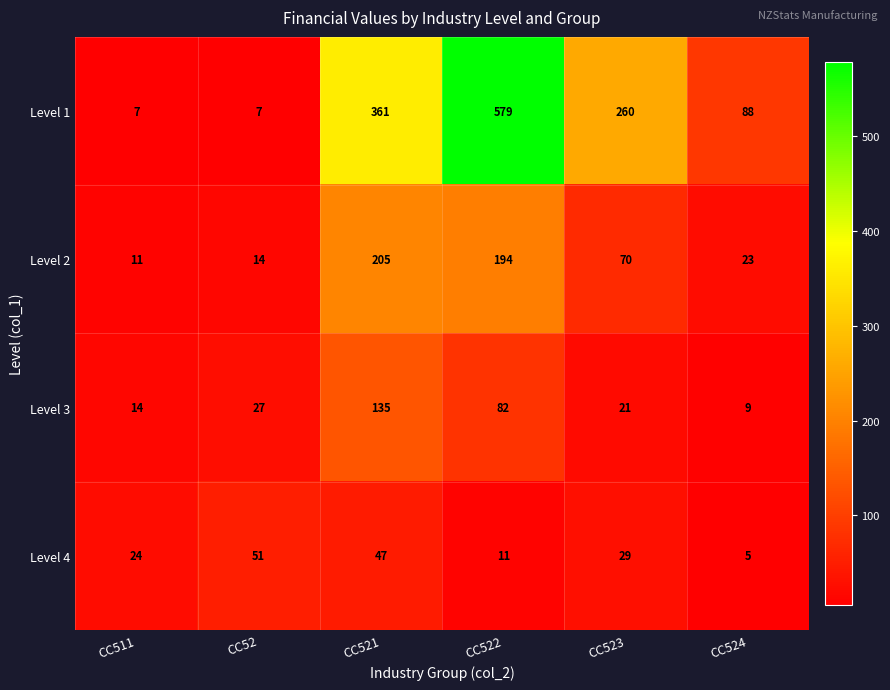

What is the spread (max minus min) of values at CC524?

83